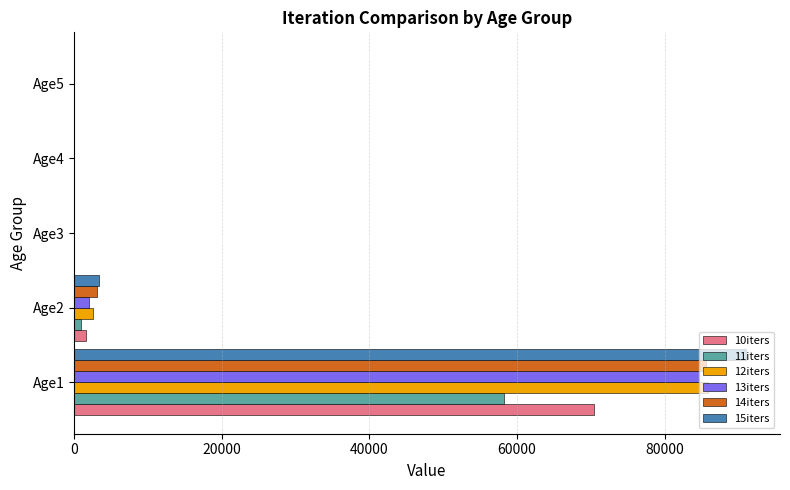

What is the maximum value for 15iters?

91054.5